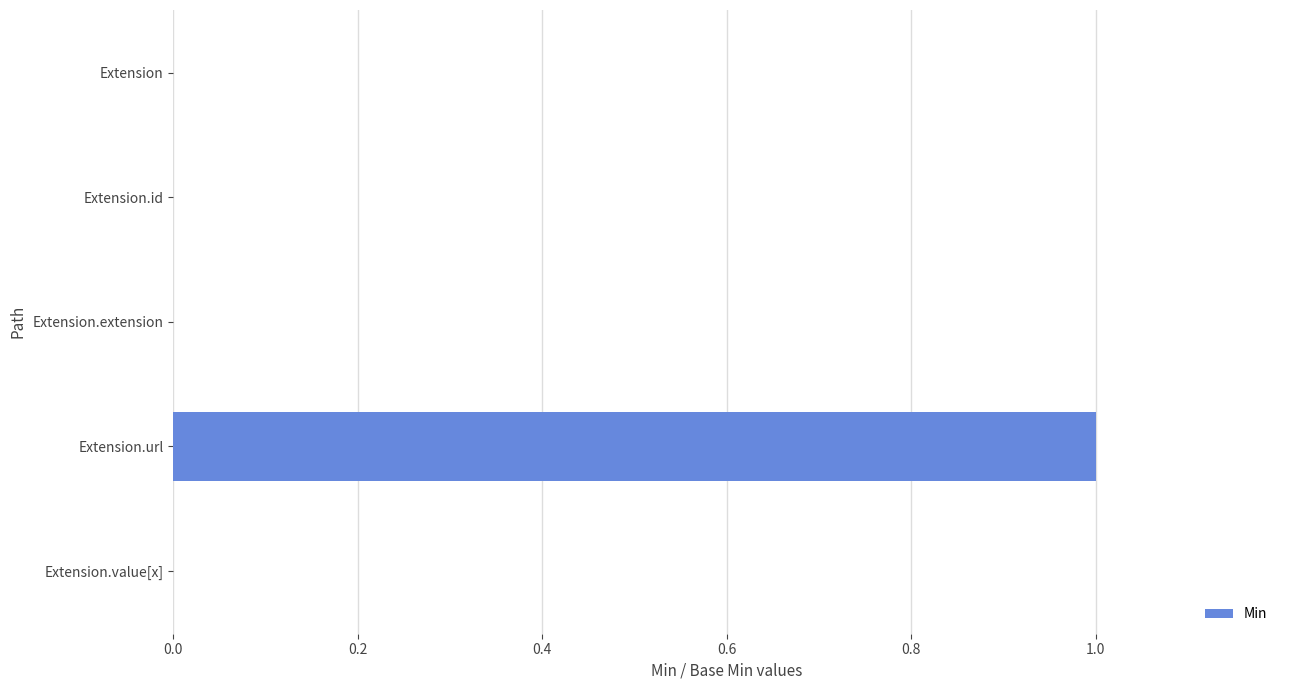

Reading top to bottom, list all the values displayed in this chart.

Extension=0	Extension.id=0	Extension.extension=0	Extension.url=1	Extension.value[x]=0